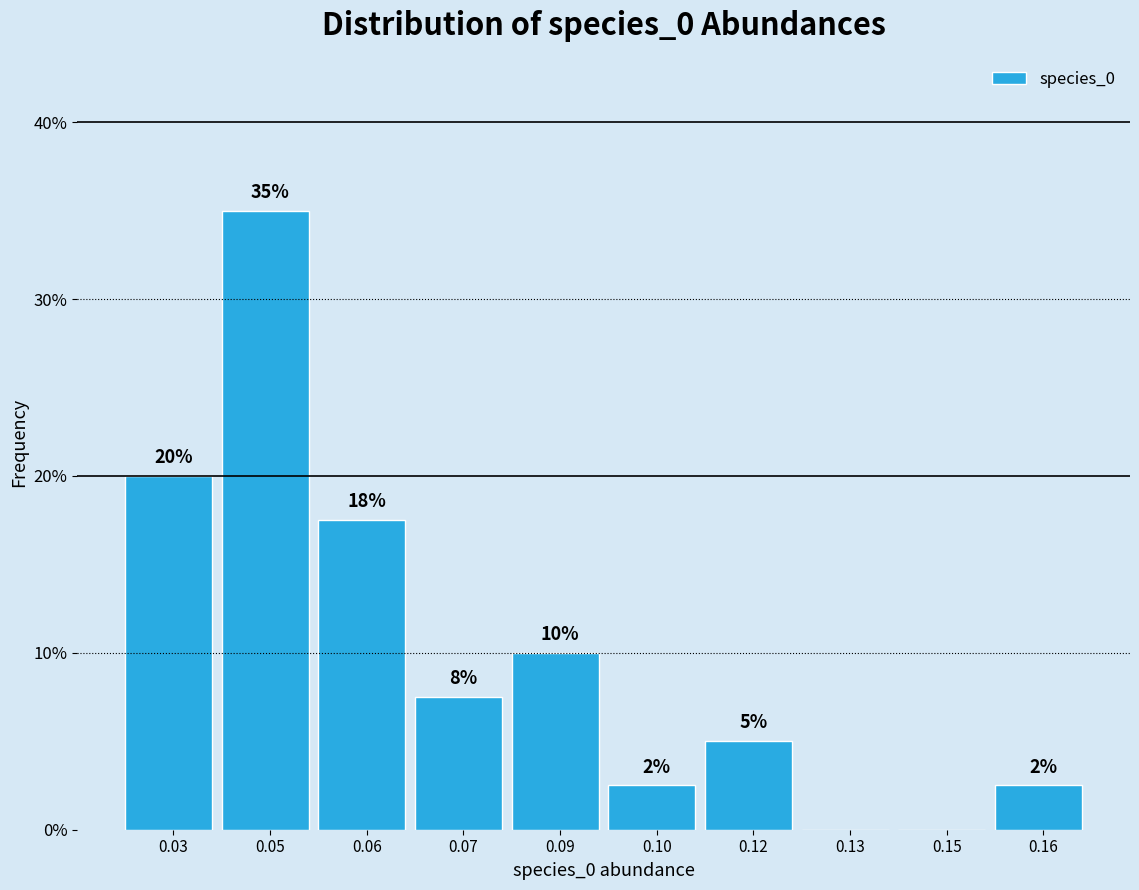

What is the change in value from 0.05 to 0.13?

-35.0